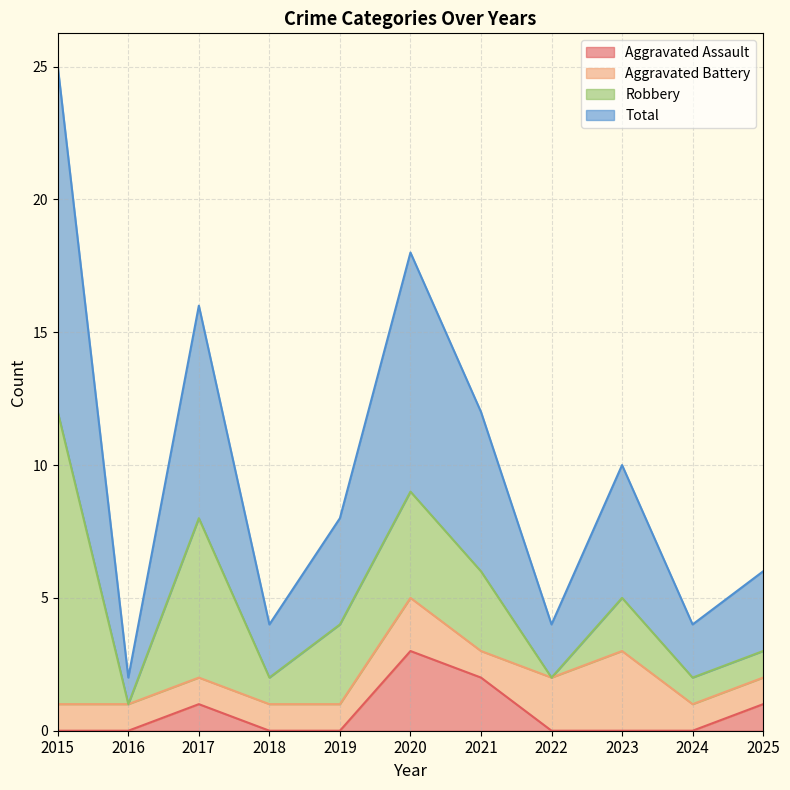

Rank the categories by Total value from lowest to highest.

2016, 2018, 2022, 2024, 2025, 2019, 2023, 2021, 2017, 2020, 2015